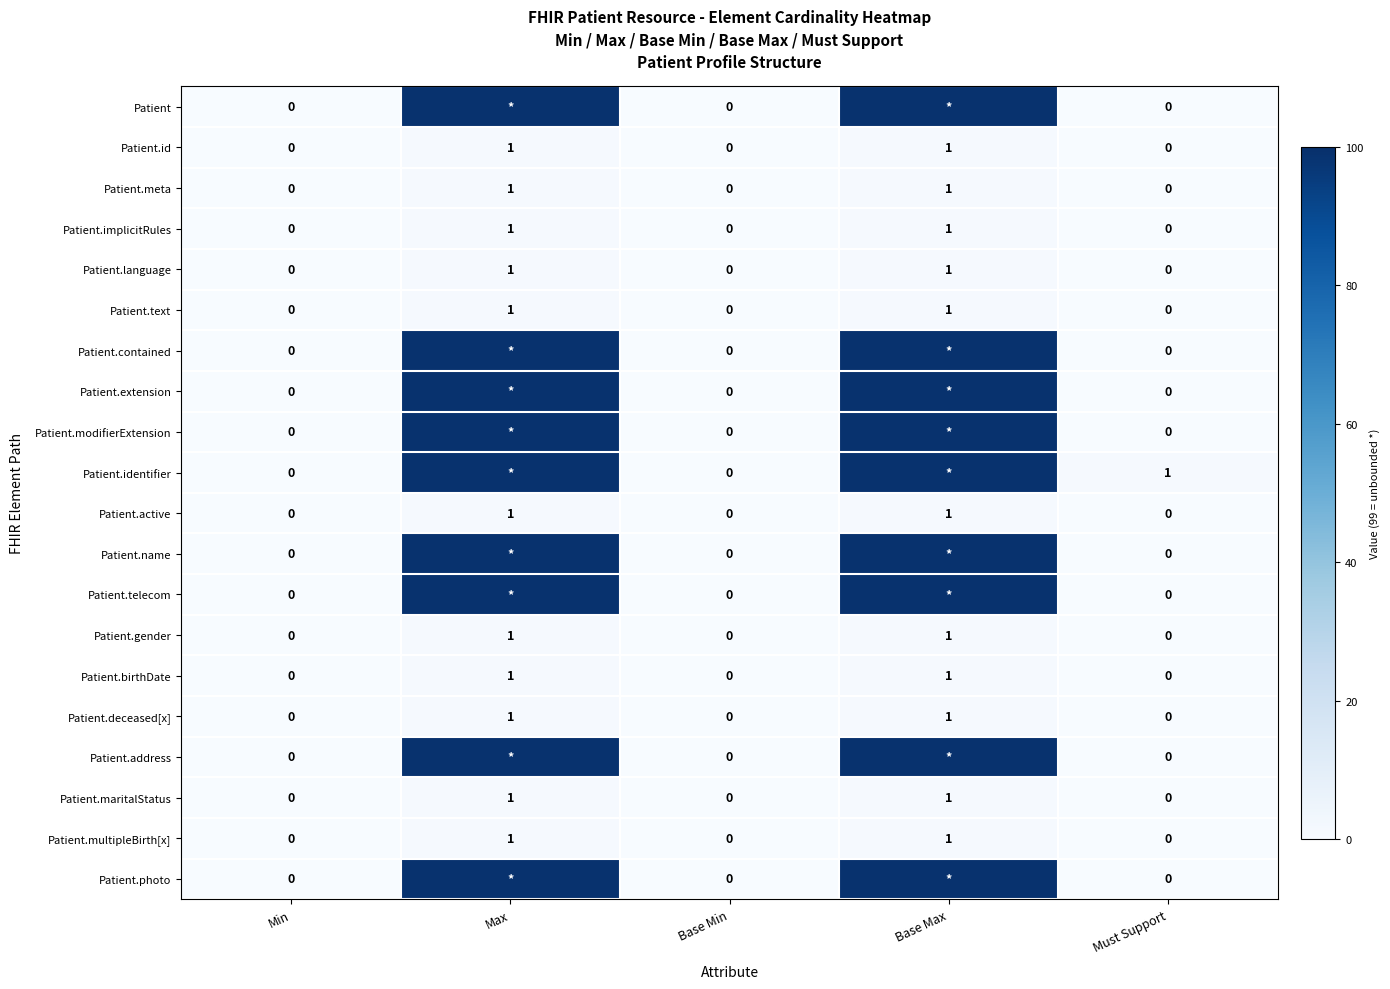

How many Patient.meta values are between 0 and 1?

5